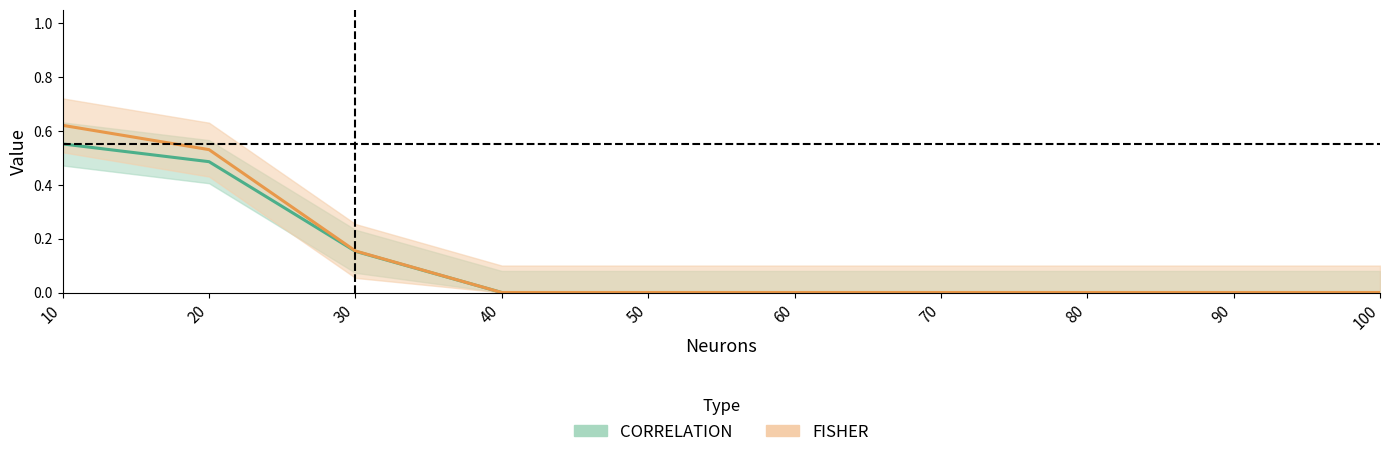

Reading left to right, transcribe all the data shown in this chart.

CORRELATION: 0.6	0.5	0.2	0.0	0.0	0.0	0.0	0.0	0.0	0.0
FISHER: 0.6	0.5	0.2	0.0	0.0	0.0	0.0	0.0	0.0	0.0